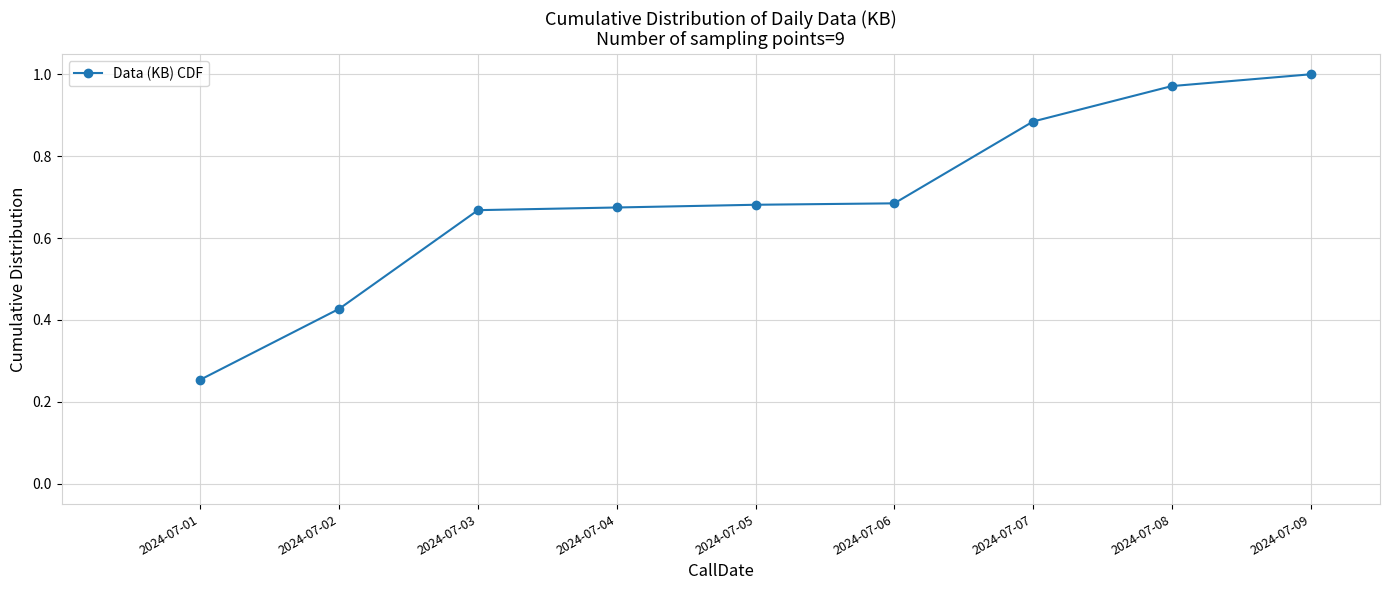

At which category does the chart reach its peak across all series?

2024-07-09